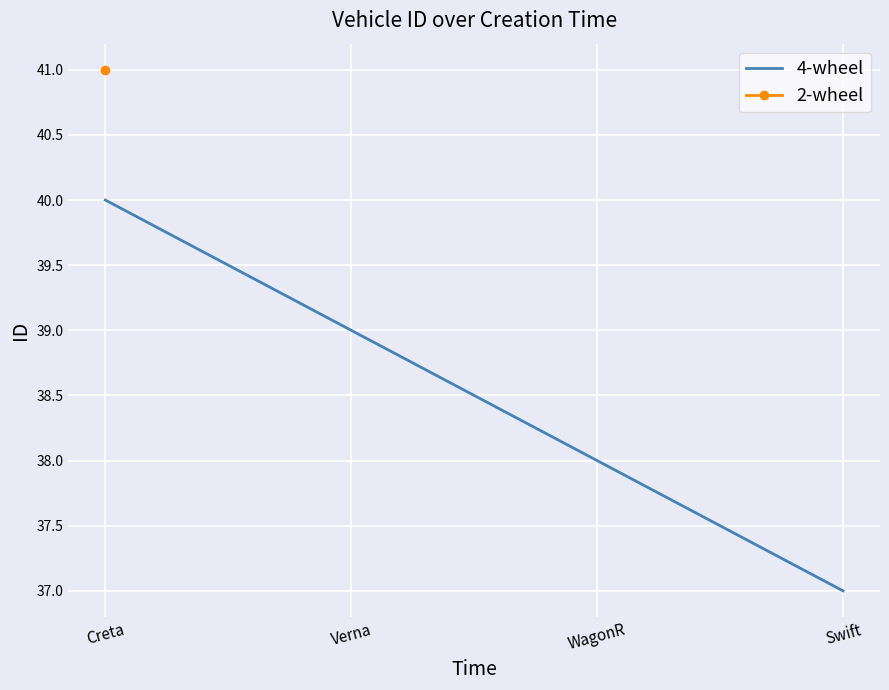

Which label corresponds to the smallest value in the chart?

Swift